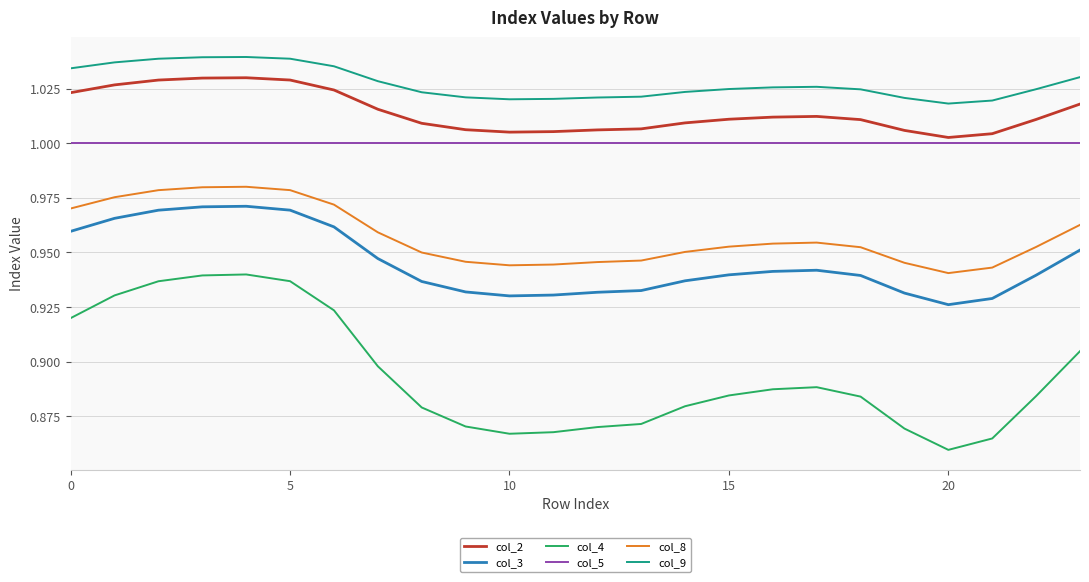

True or false: col_8 and col_3 cross at least once.

False